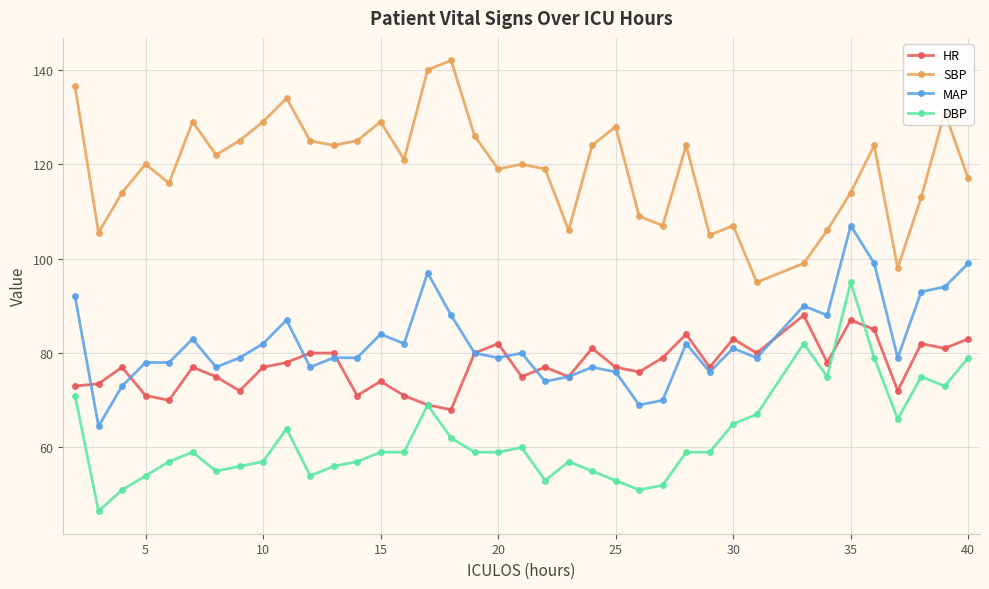

True or false: HR has more than 1 points higher than both neighbors.

True